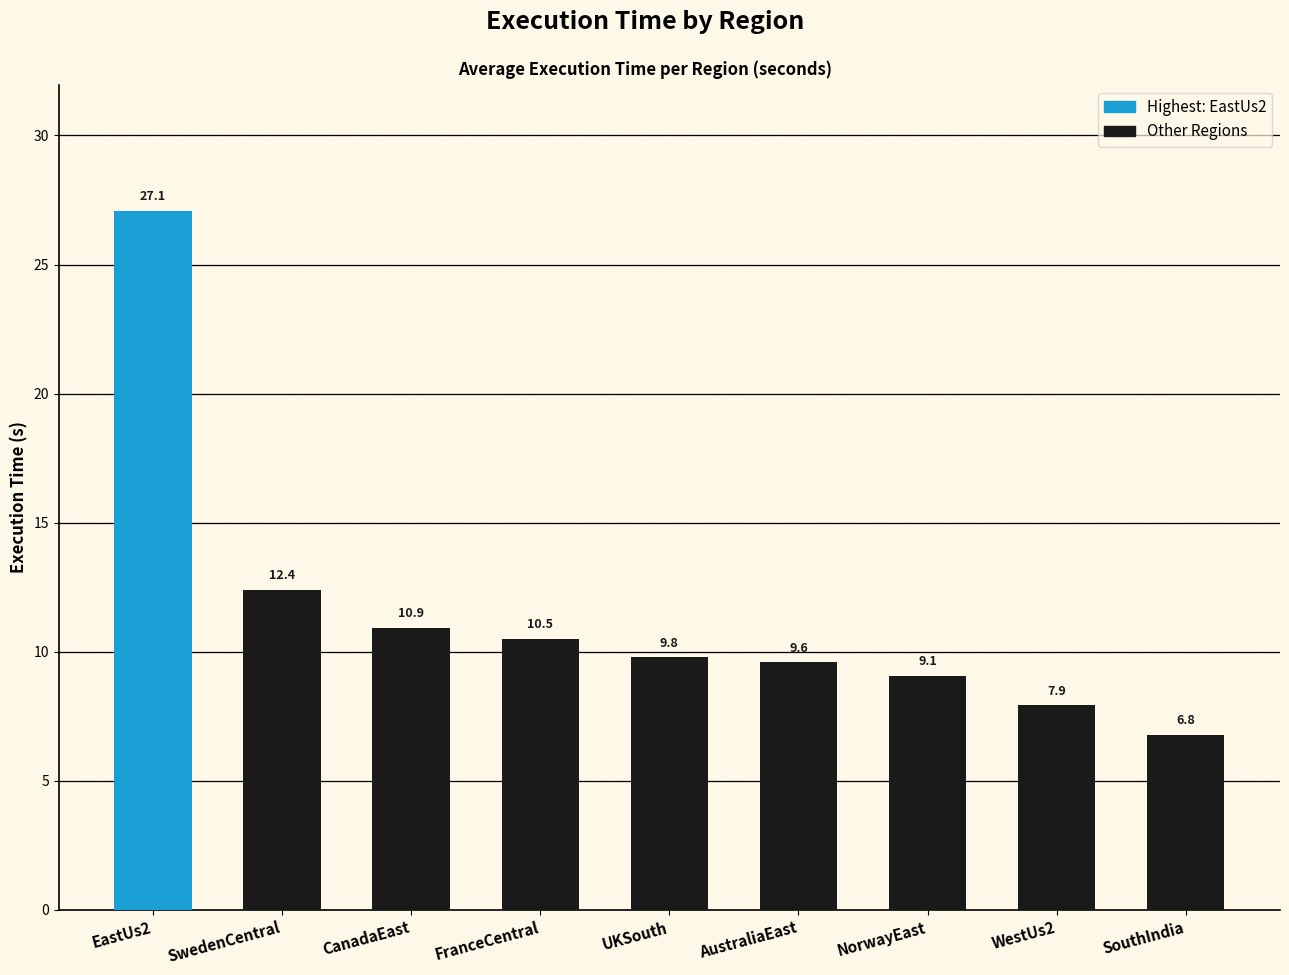

What is the greatest value displayed?

27.1